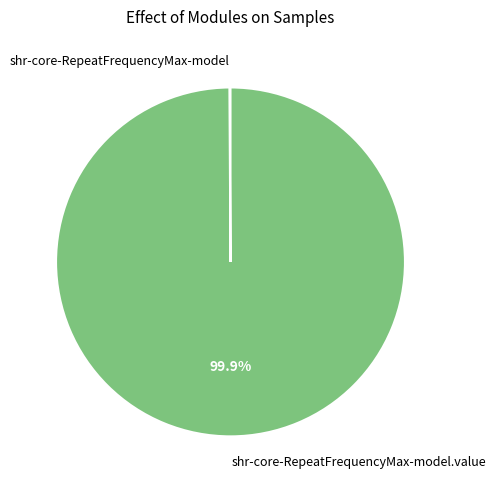

Does any single category account for the majority?

Yes